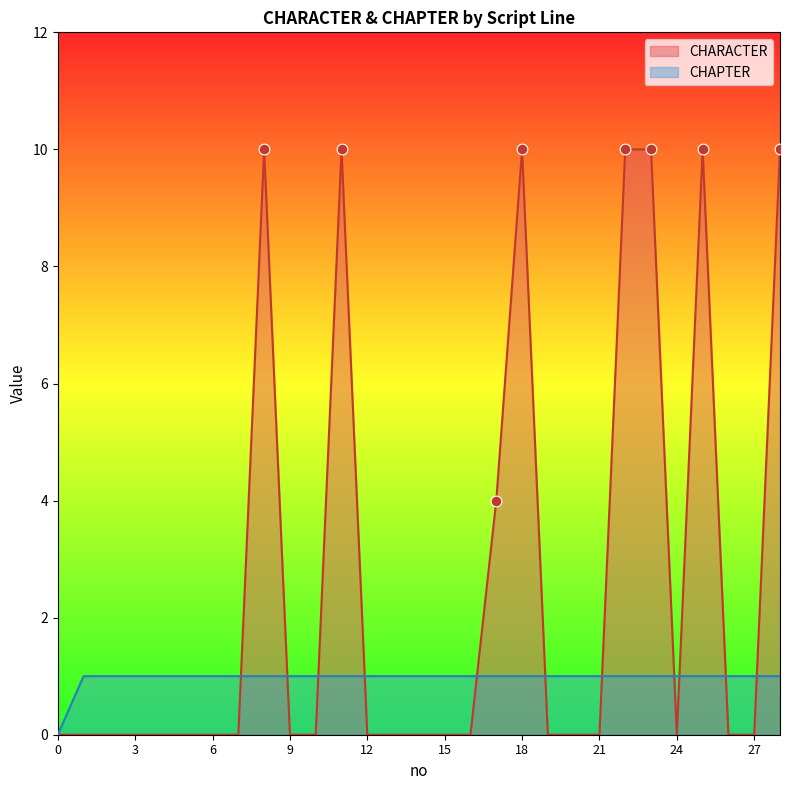

What is the total value across all series at 7?

1